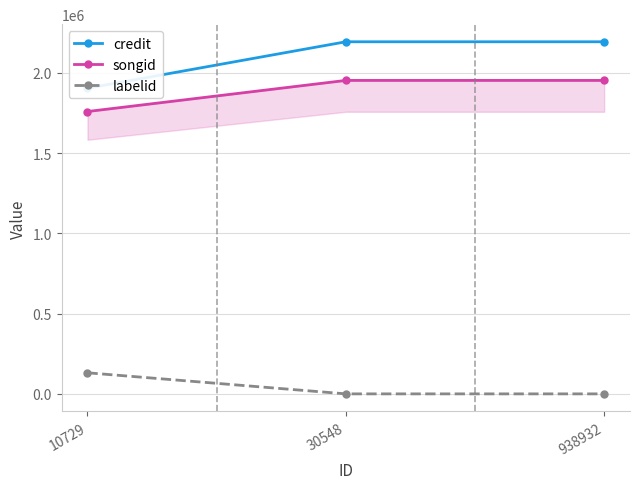

What is the difference between the second highest and minimum values in the songid series?

193807